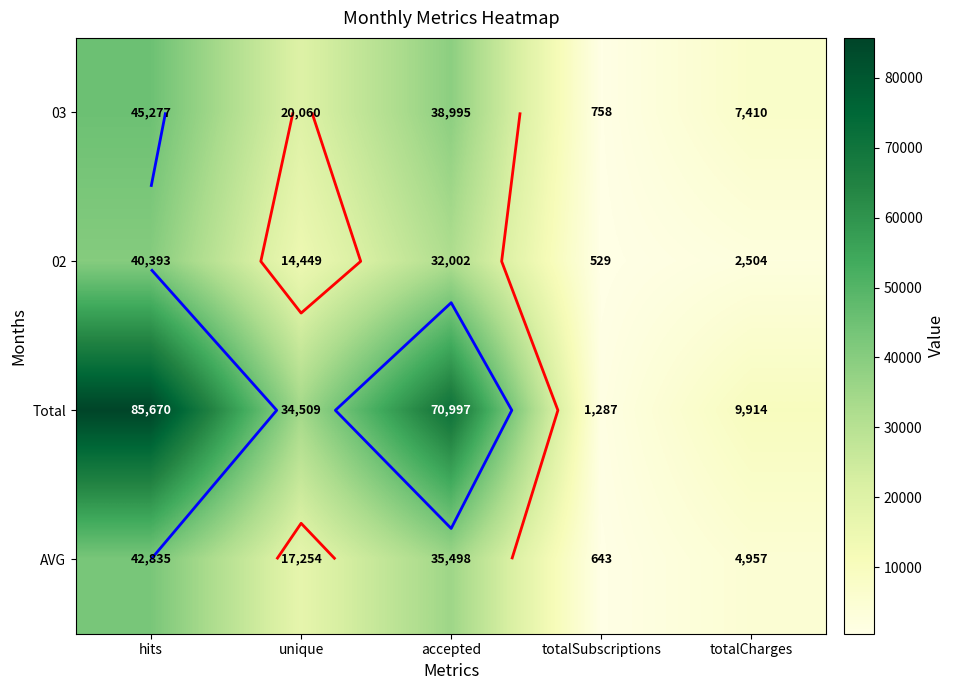

Is the value of Total at hits greater than the value of 02 at hits?

Yes